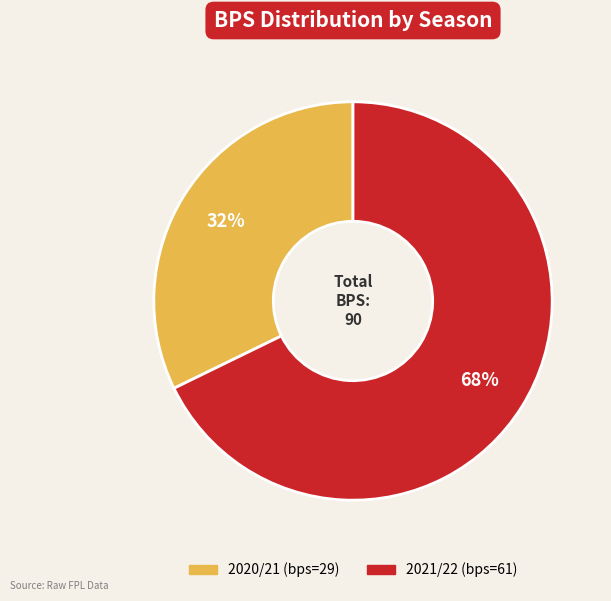

Do 2021/22 (bps=61) and 2020/21 (bps=29) together represent more than half of the pie?

Yes